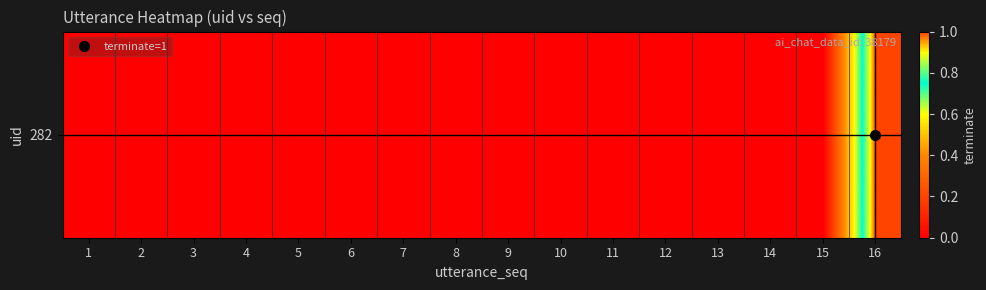

Reading left to right, what are all the values shown in this chart?

0	0	0	0	0	0	0	0	0	0	0	0	0	0	0	1